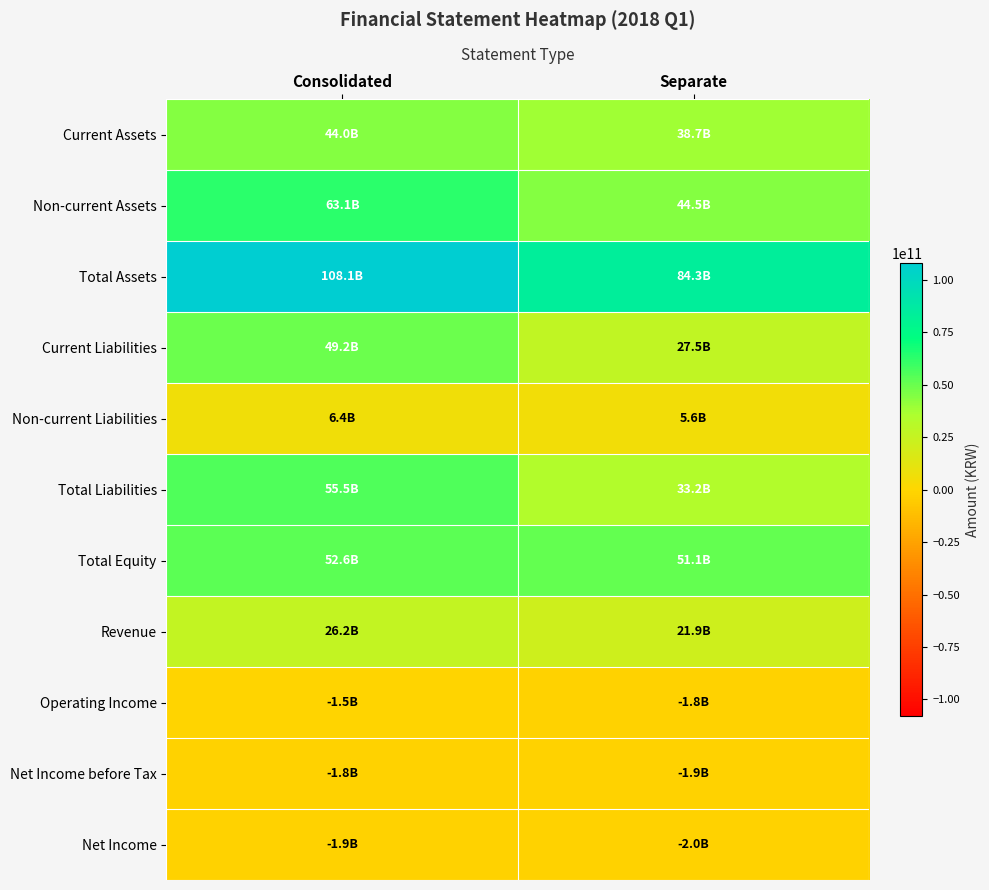

At how many categories does at least one series exceed 11622727454?

2